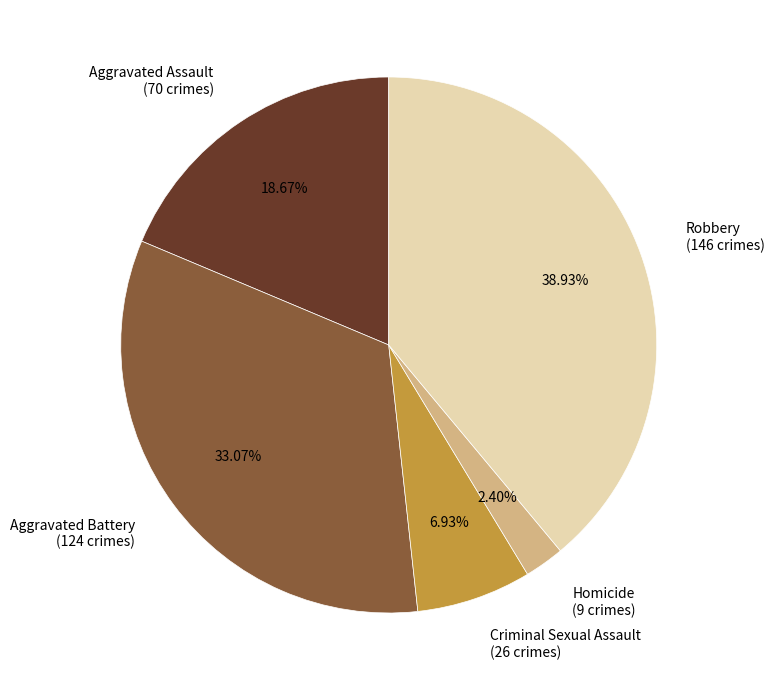

True or false: Aggravated Assault accounts for 19% of the total.

True